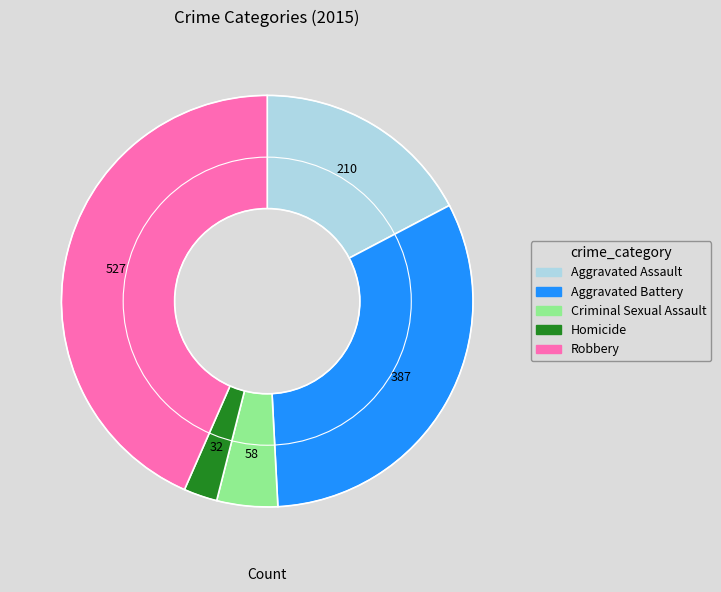

Is there a majority slice in this chart?

No